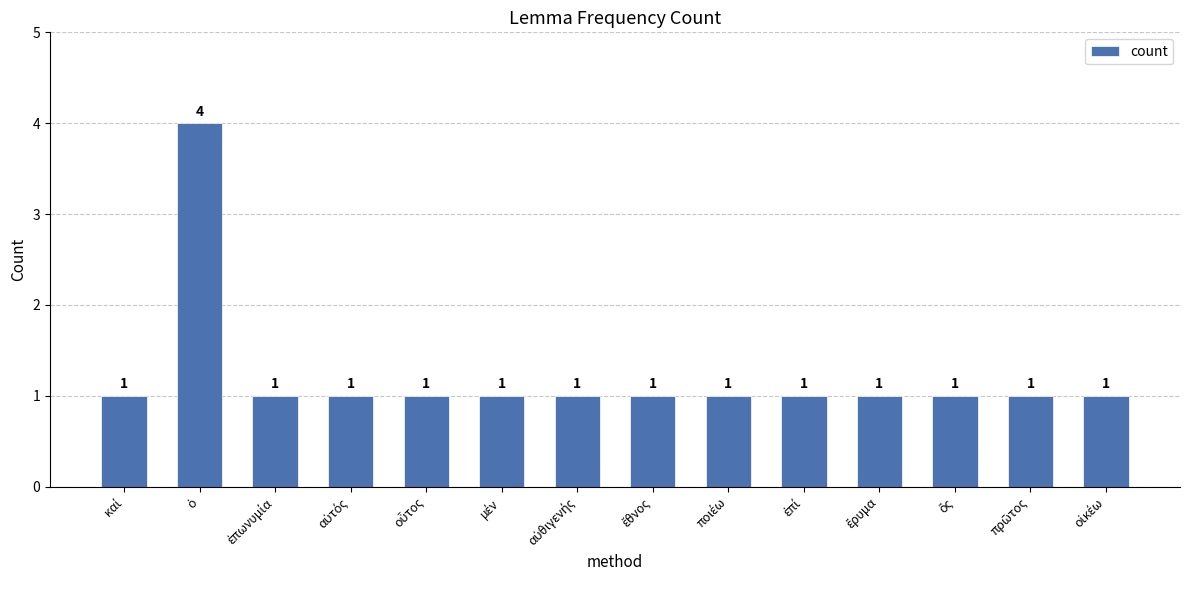

Count the values in the range 1 to 2.

13